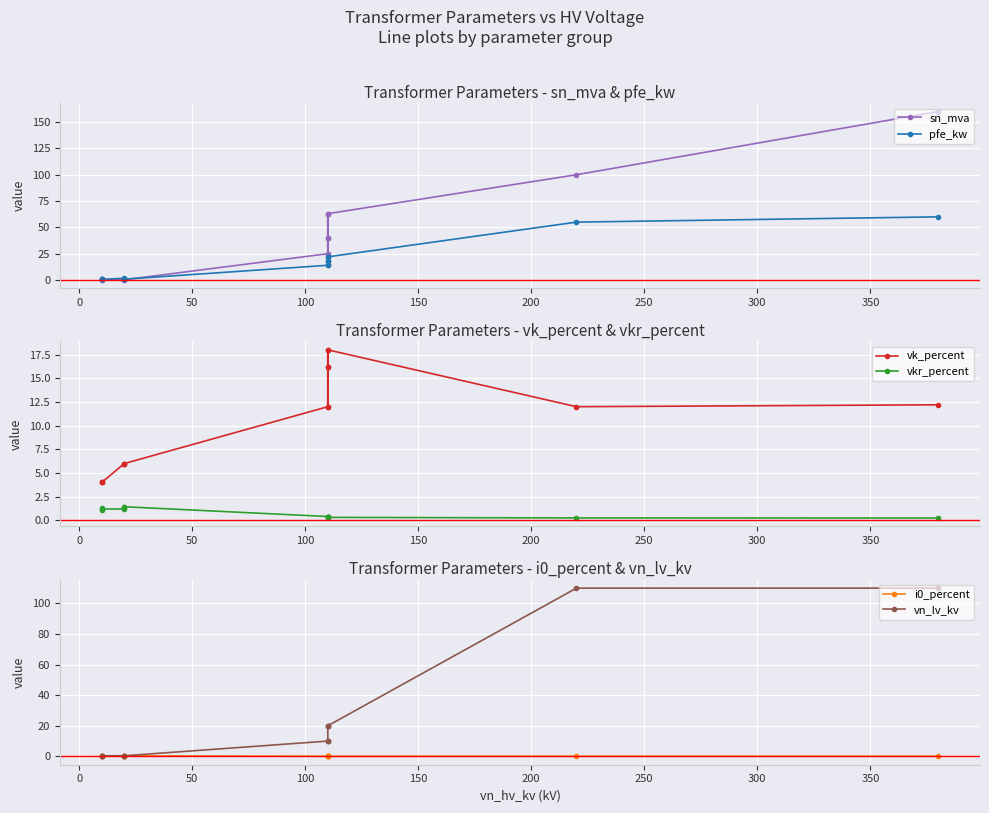

How many intersections are there between vk_percent and pfe_kw?

1